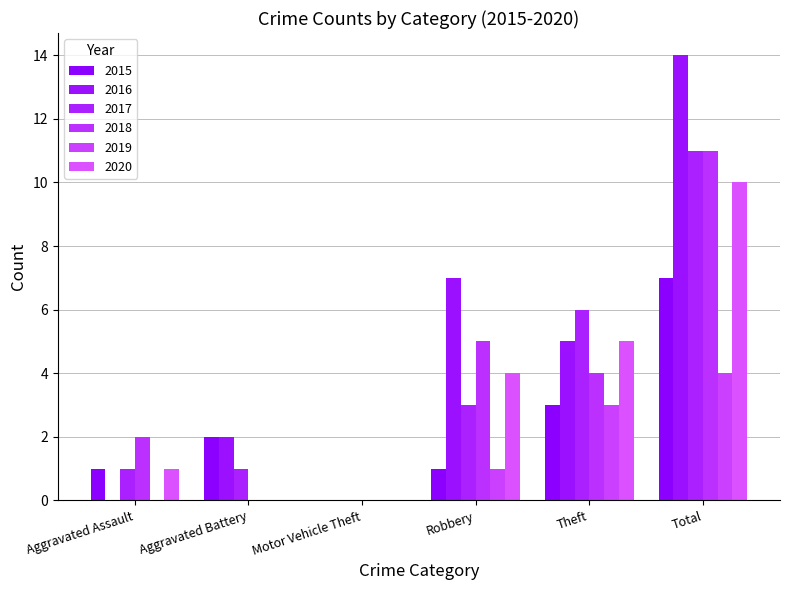

What is the difference between the maximum and second lowest values in the 2017 series?

10